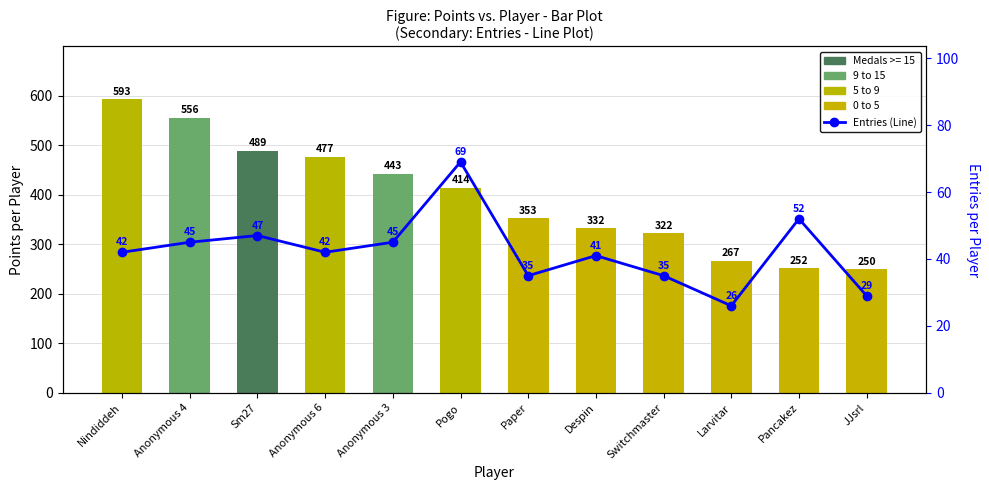

Which series has the widest spread of values?

Points